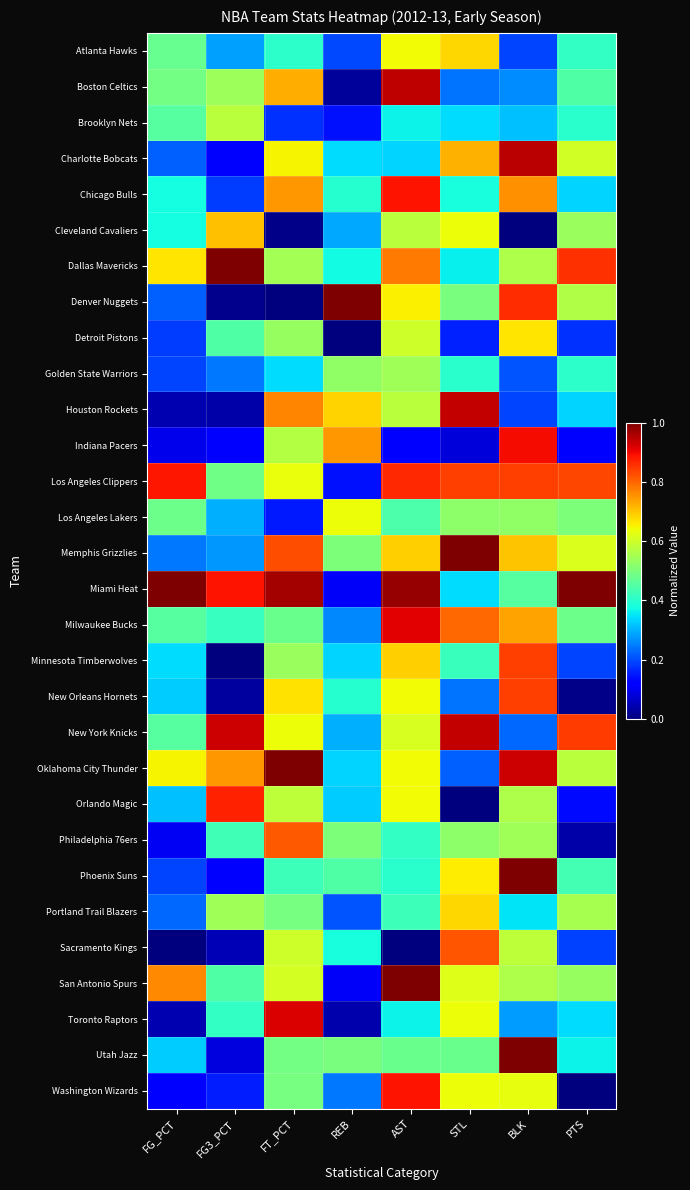

At how many categories does at least one series exceed 0?

8